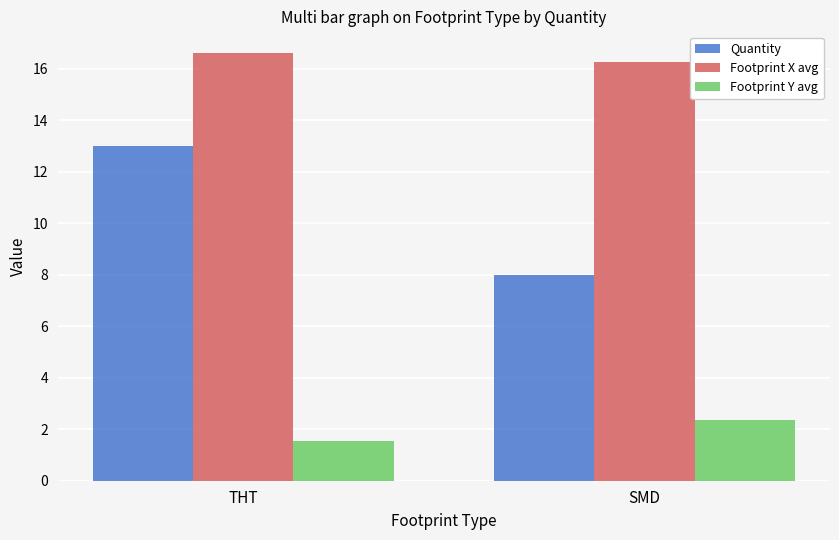

List the series in order of their overall mean, highest first.

Footprint X avg, Quantity, Footprint Y avg